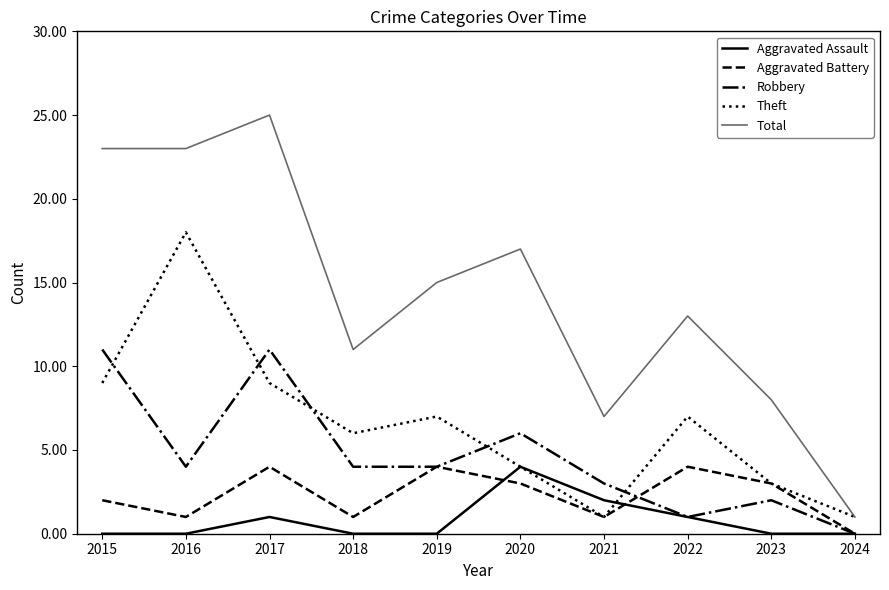

Is it true that Robbery equals 4 at 2019?

True